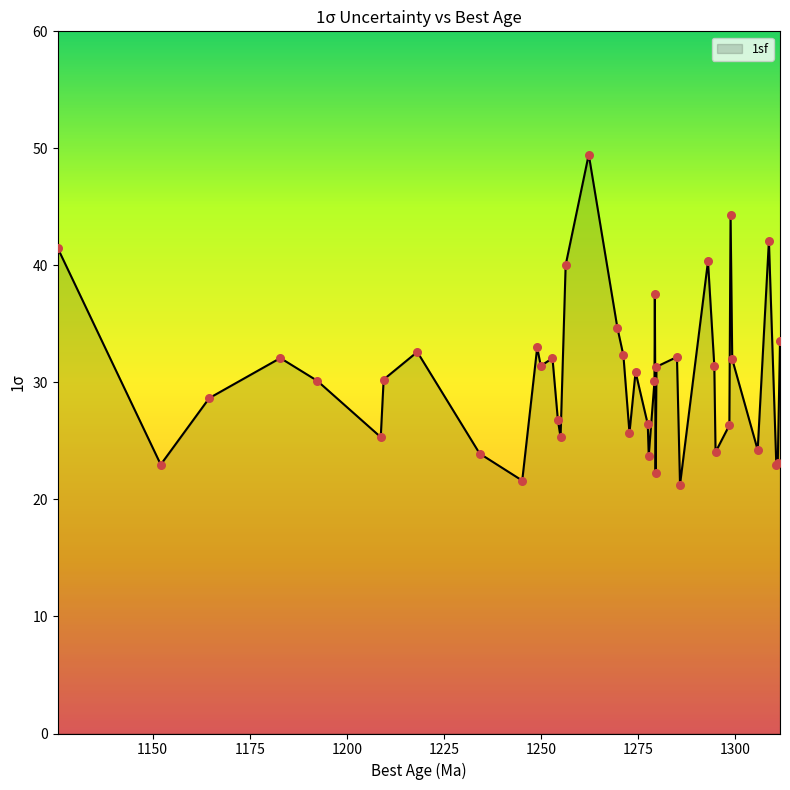

What is the difference between the maximum and minimum values?

28.2